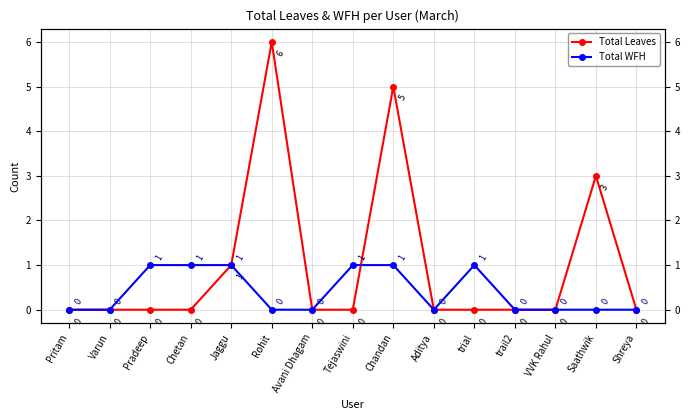

How many Total Leaves values are between 0 and 1?

12